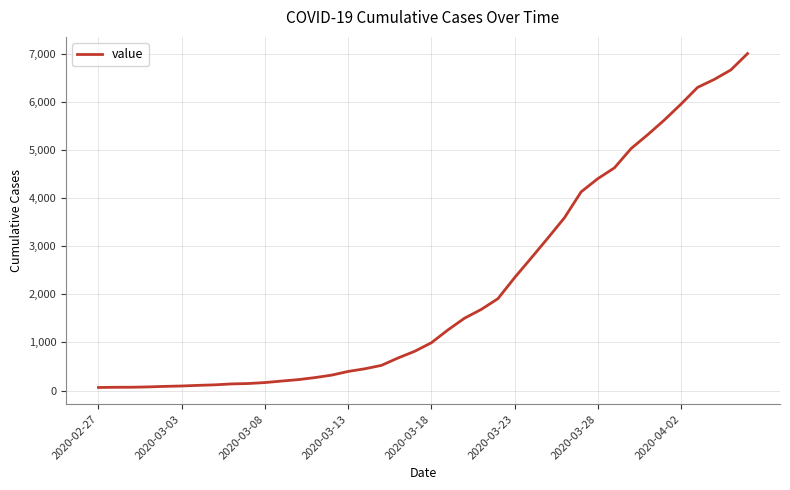

What is the difference between the maximum and minimum values?

6939